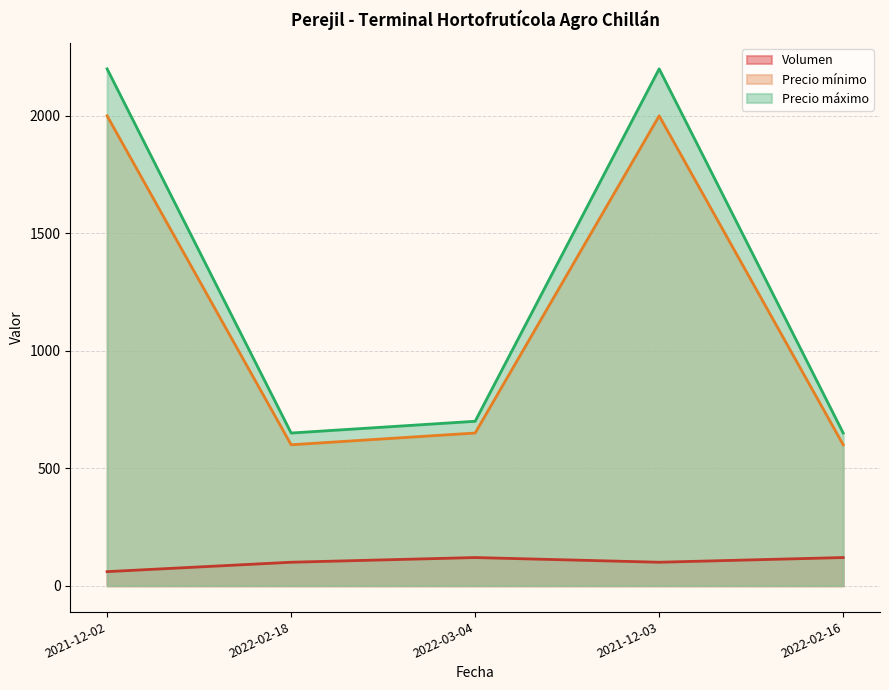

What are all the series names shown in the legend?

Volumen, Precio mínimo, Precio máximo